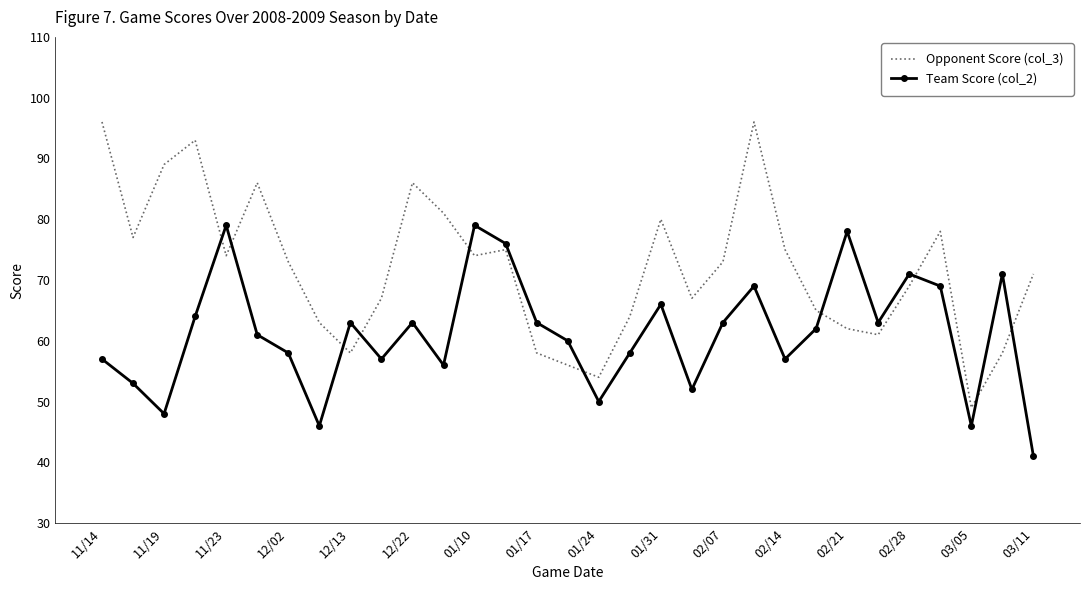

What is the lowest value of the Team Score (col_2) series?

41